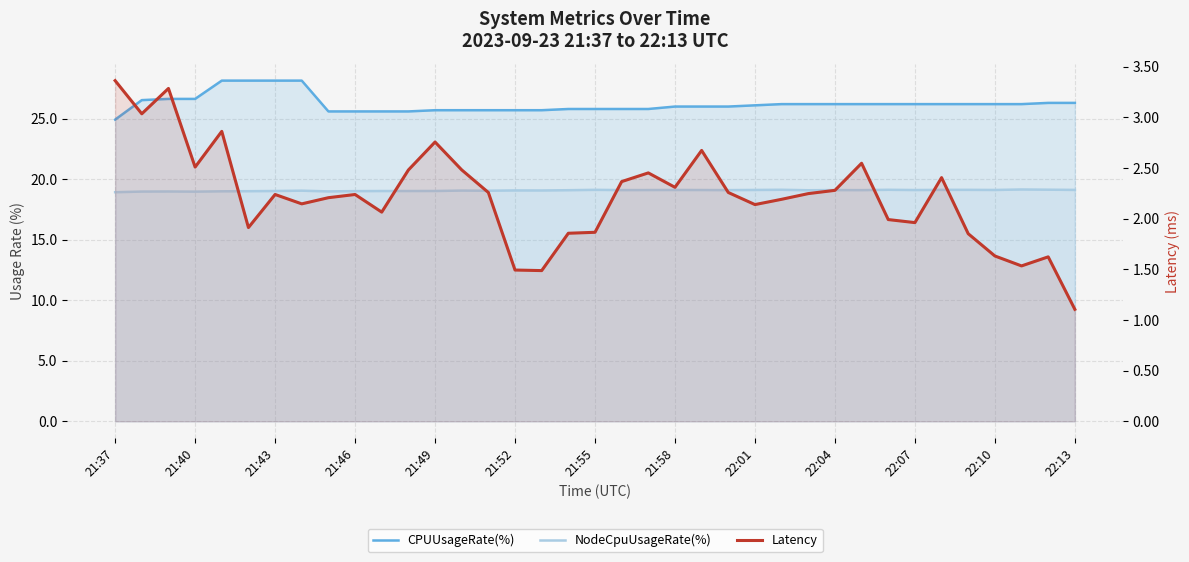

Count the number of categories in the chart.

37